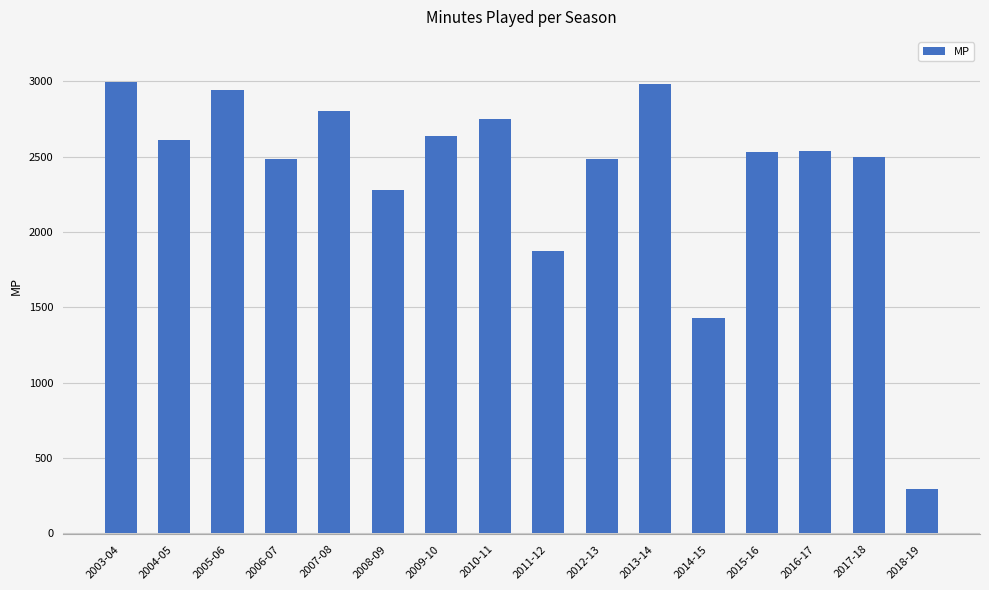

The value at 2008-09 is 2277. True or false?

True